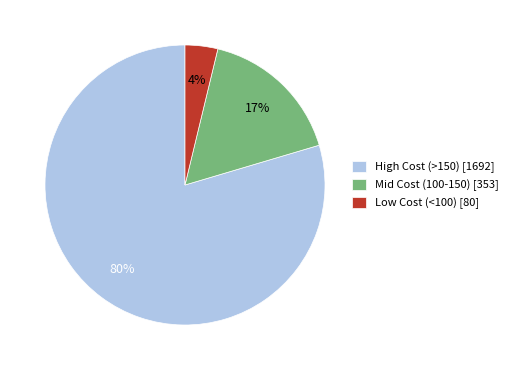

To the nearest percent, what is the combined percentage of Mid Cost (100-150) [353] and High Cost (>150) [1692]?

96%